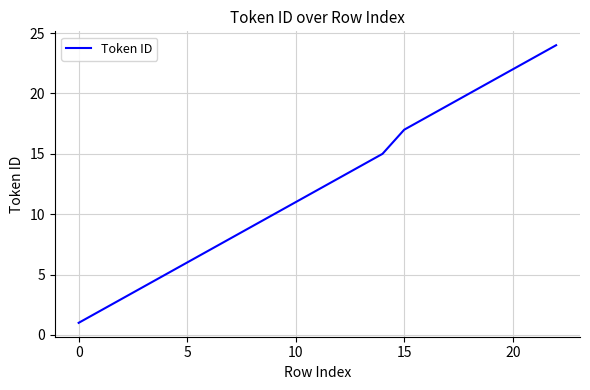

What is the maximum value shown in the chart?

24